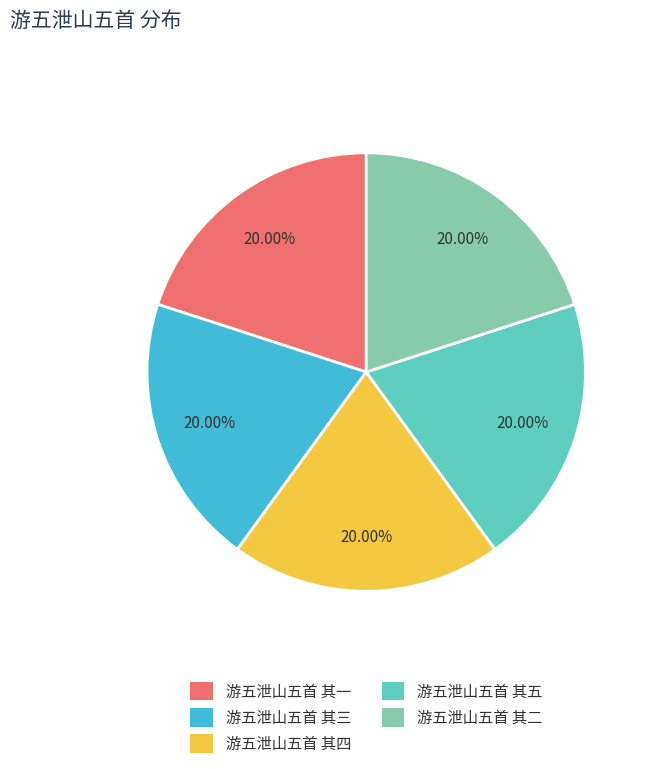

To the nearest percent, what is the combined percentage of 游五泄山五首 其五 and 游五泄山五首 其二?

40%